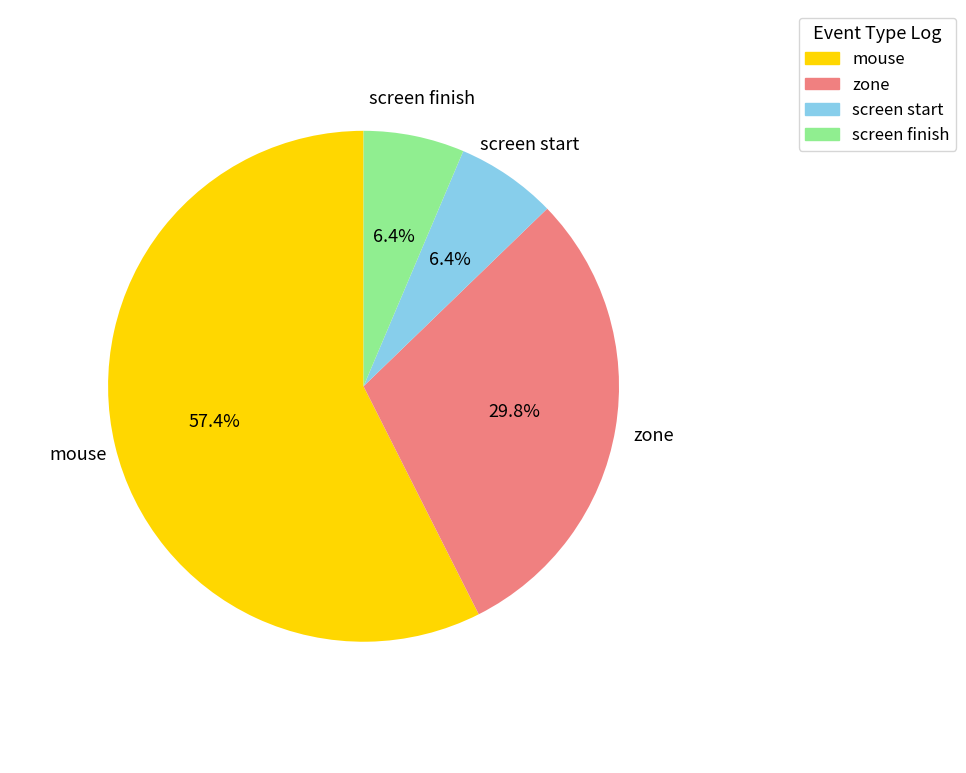

Is there a majority slice in this chart?

Yes